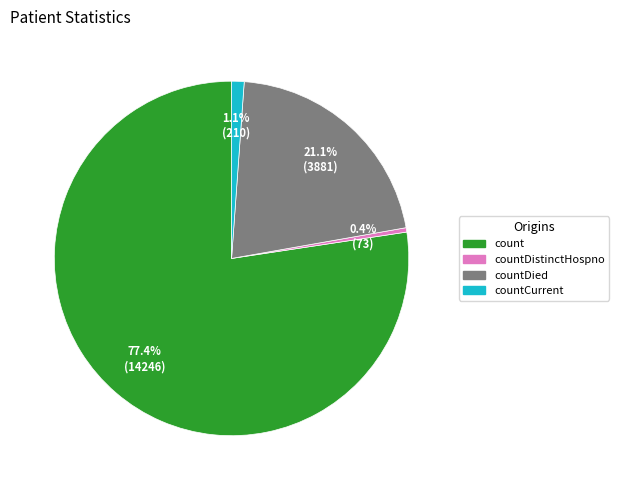

Does any single category account for the majority?

Yes